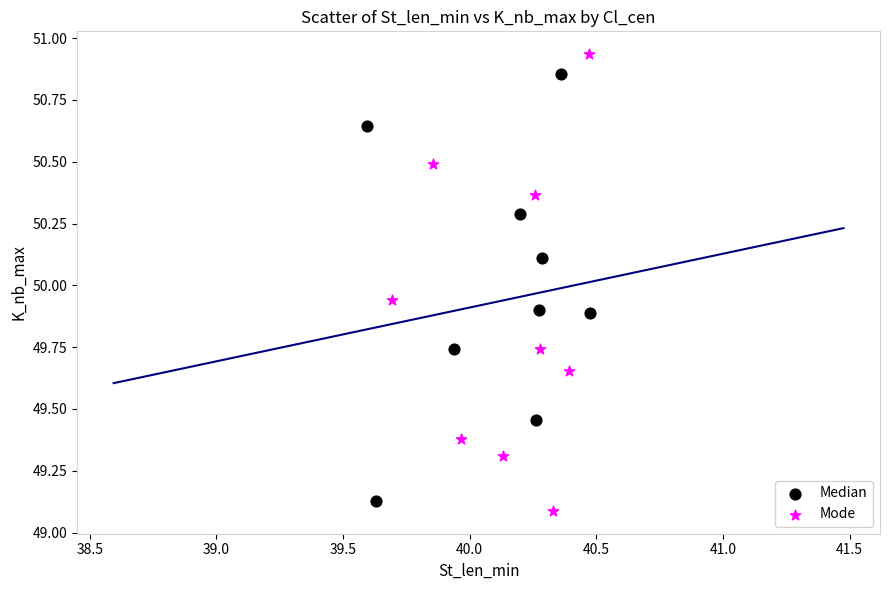

Which series has the largest Y range (max minus min)?

Mode